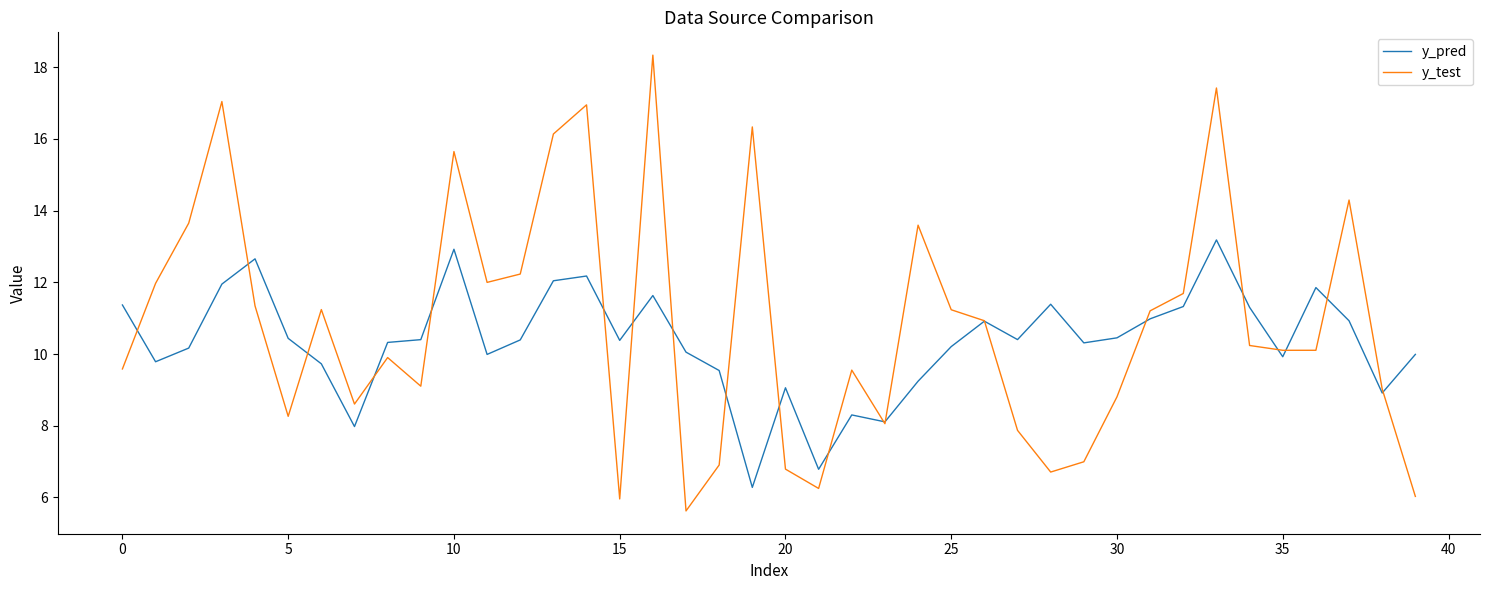

Rank the series by their maximum value, from lowest to highest.

y_pred, y_test